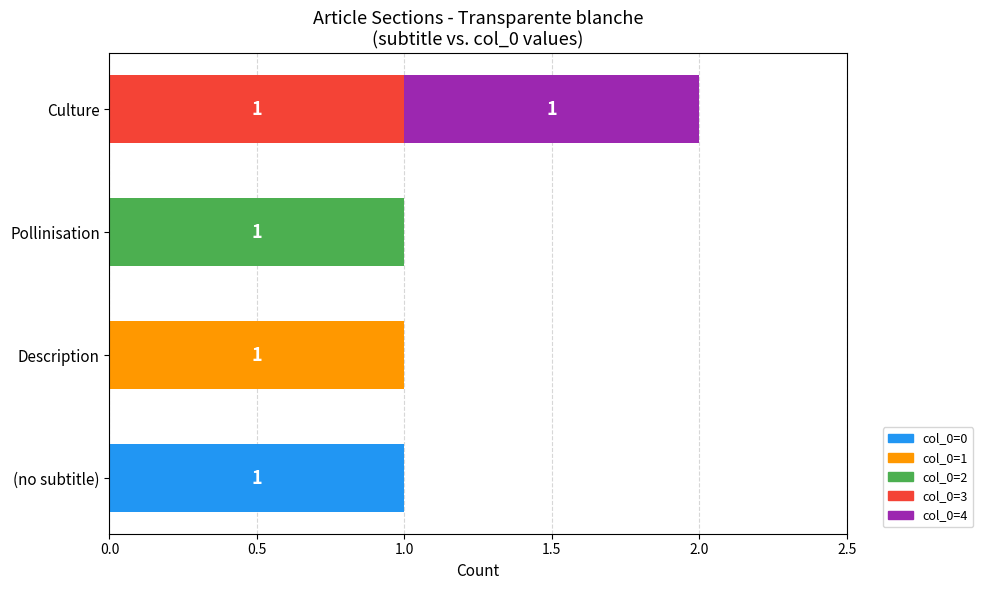

At which category is the sum across all series the highest?

Culture